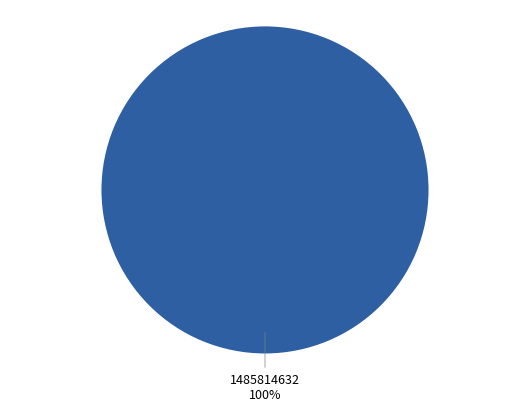

True or false: 1485814632 accounts for 100% of the total.

True